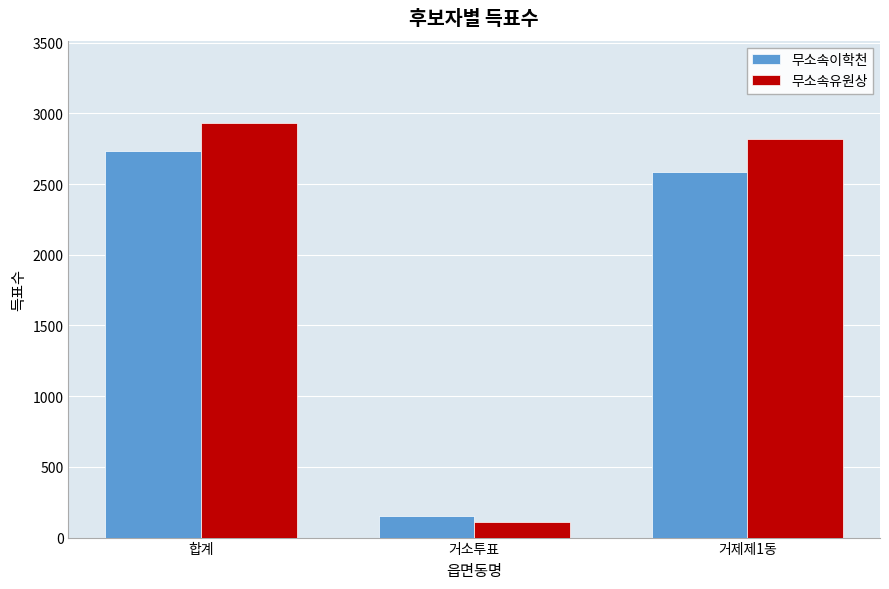

True or false: 무소속유원상 has a value of 2928 at 합계.

True